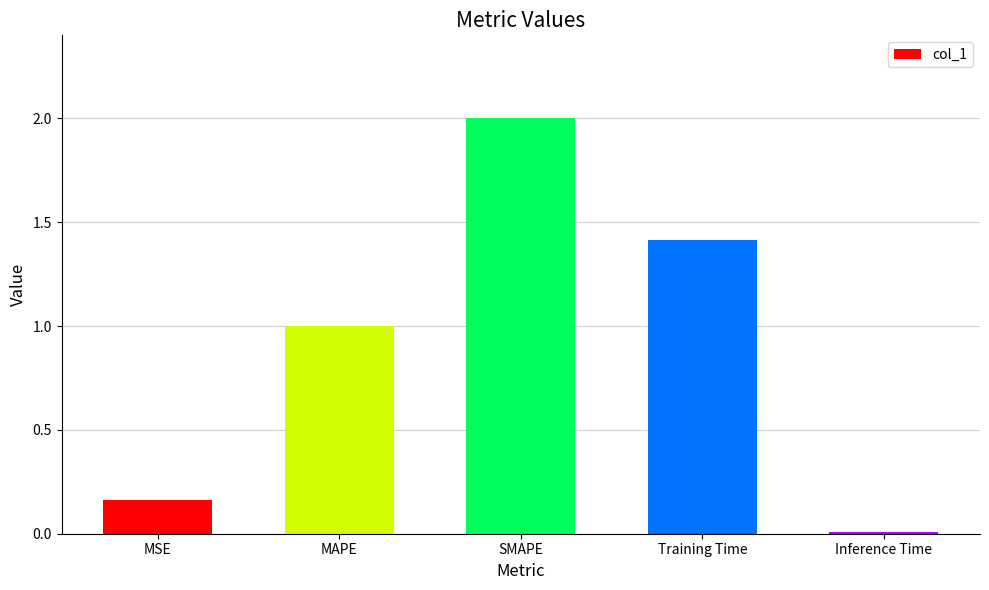

Rank the categories by value from highest to lowest.

SMAPE, Training Time, MAPE, MSE, Inference Time